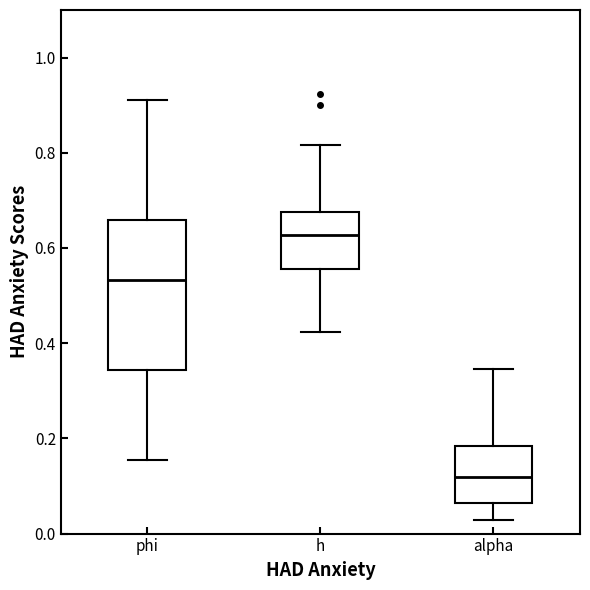

Which box's median line is the lowest?

alpha